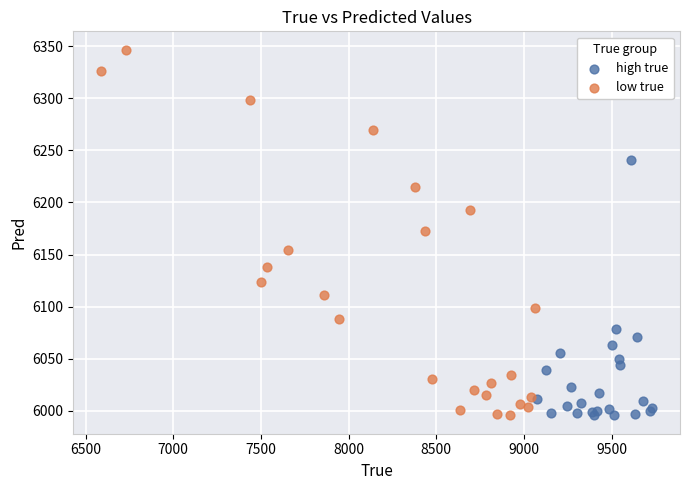

Which series has the widest spread of Y values?

low true